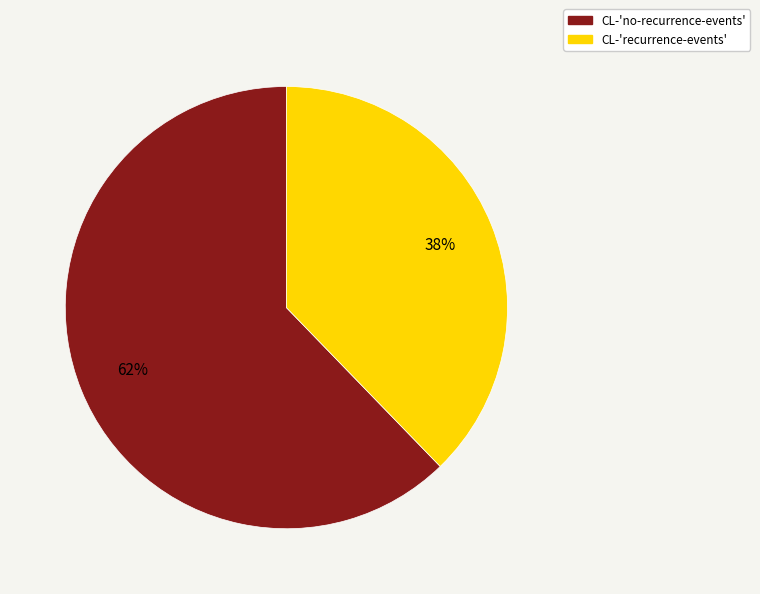

Is it true that CL-'no-recurrence-events' is 62% of the pie?

True